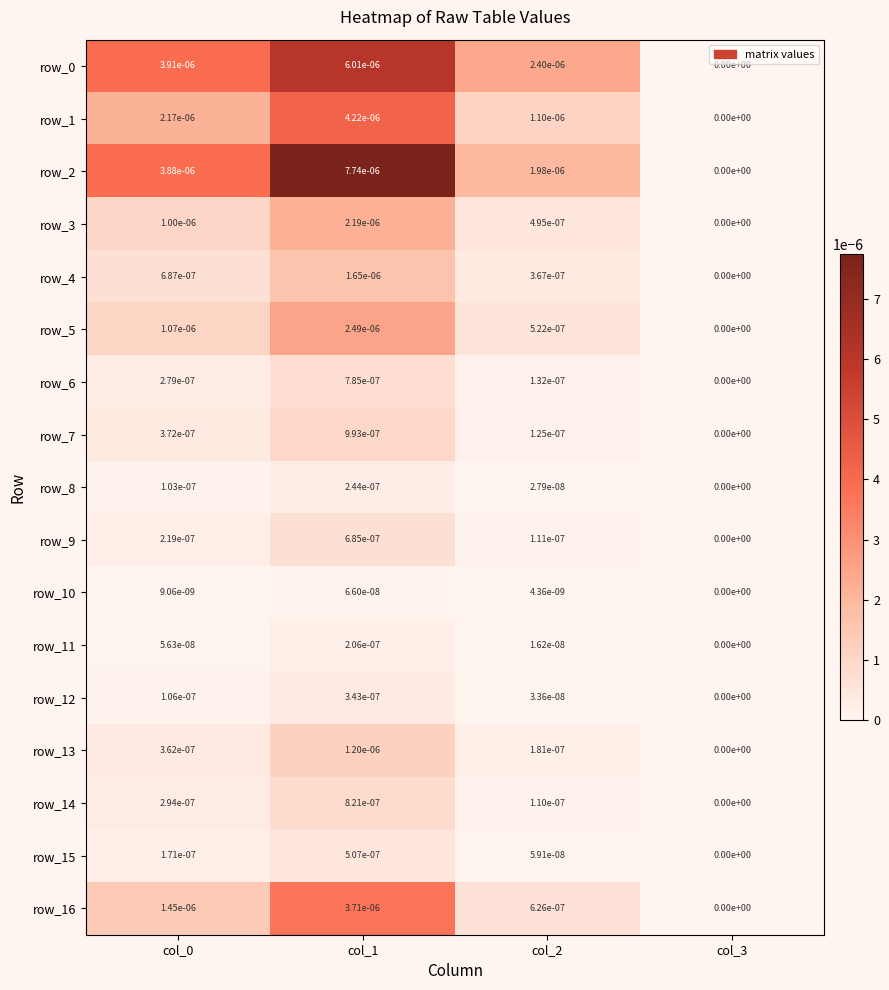

The value of row_7 at col_3 is 0.0. True or false?

True